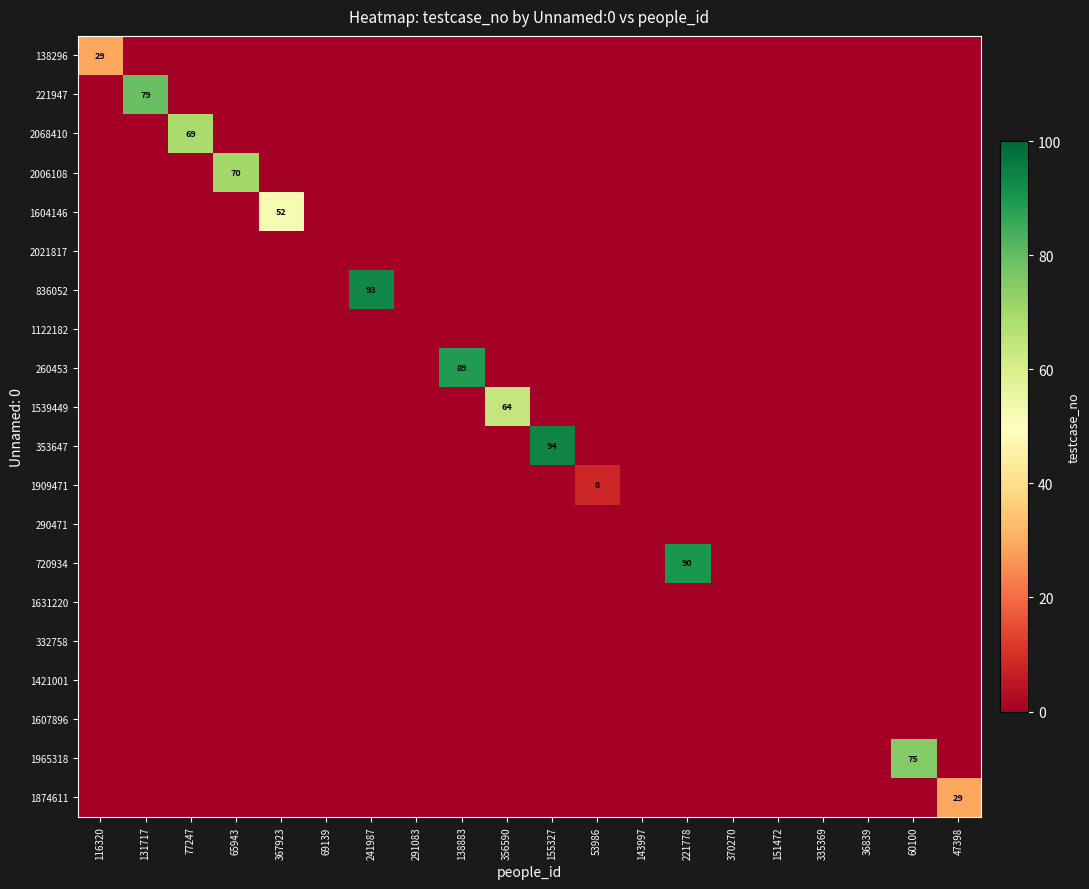

True or false: 1909471 has a value of 2 at 53986.

False